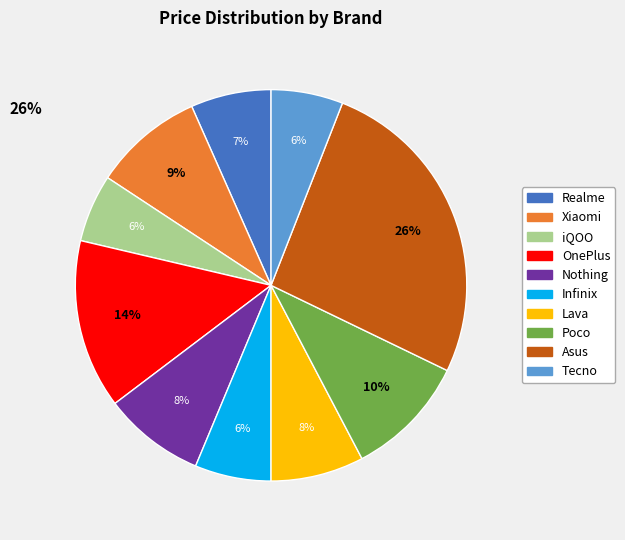

To the nearest percent, what portion does iQOO represent?

6%